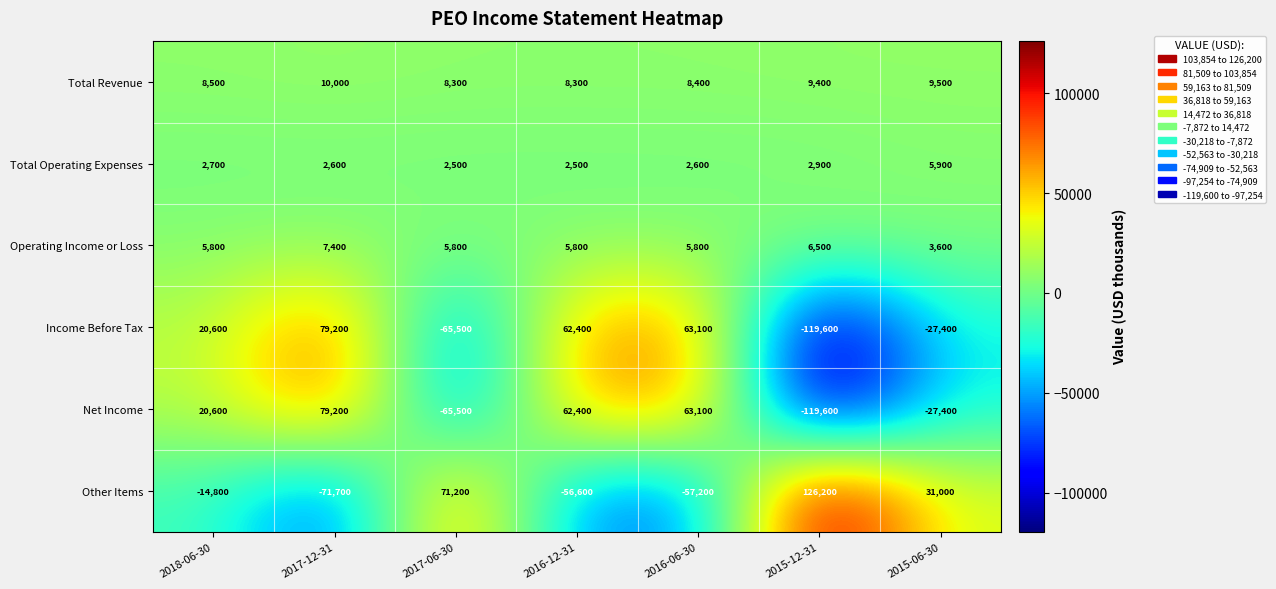

How many values in Net Income are below zero?

3